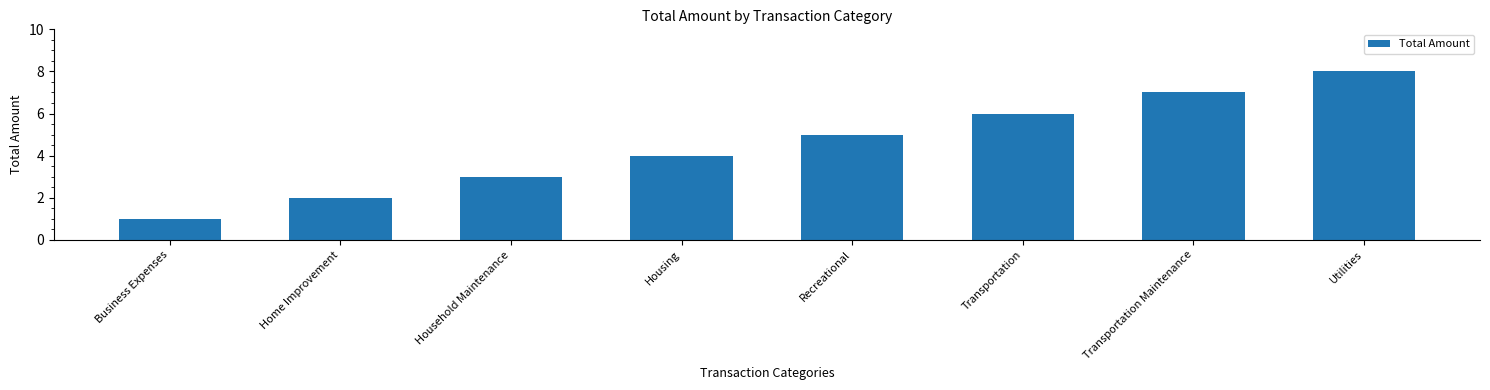

What is the sum of the values at Transportation and Transportation Maintenance?

13